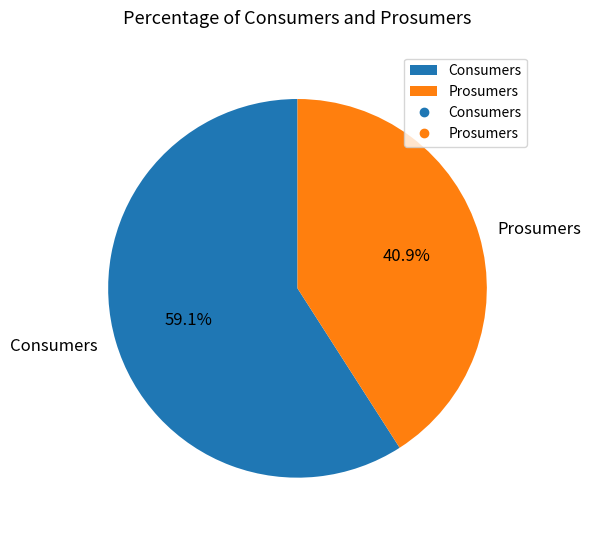

To the nearest percent, what portion does Consumers represent?

59%